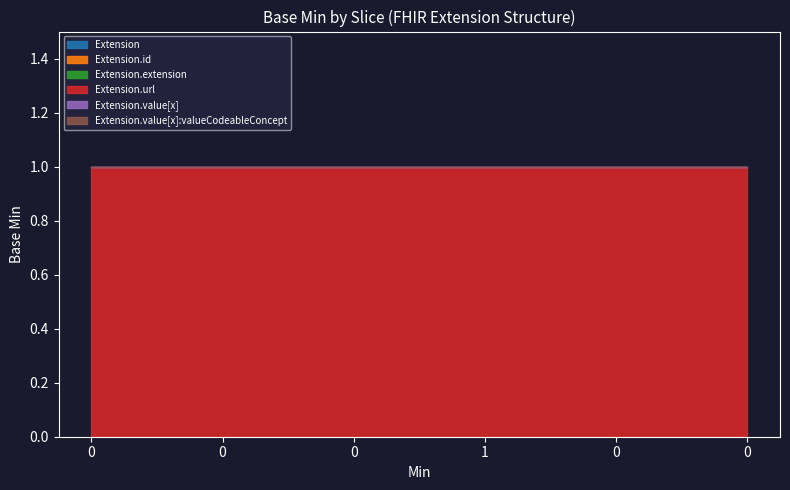

What are all the series names shown in the legend?

Extension, Extension.id, Extension.extension, Extension.url, Extension.value[x], Extension.value[x]:valueCodeableConcept